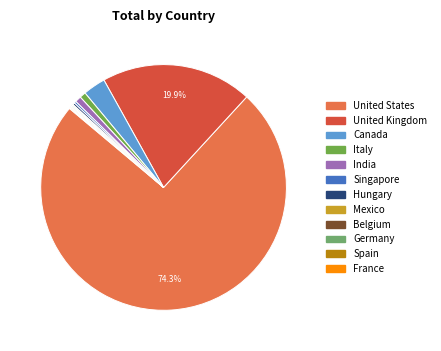

Which has a higher value, India or Germany?

India